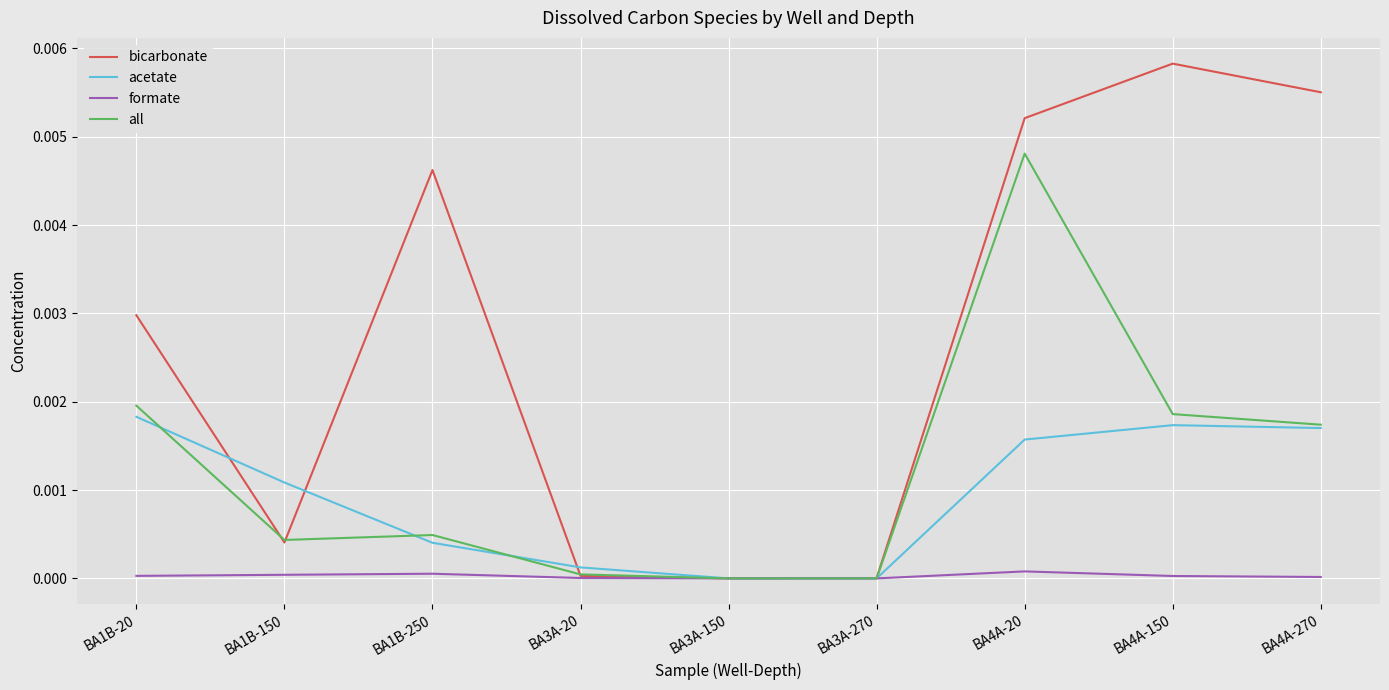

Rank the series by their maximum value, from highest to lowest.

bicarbonate, all, acetate, formate